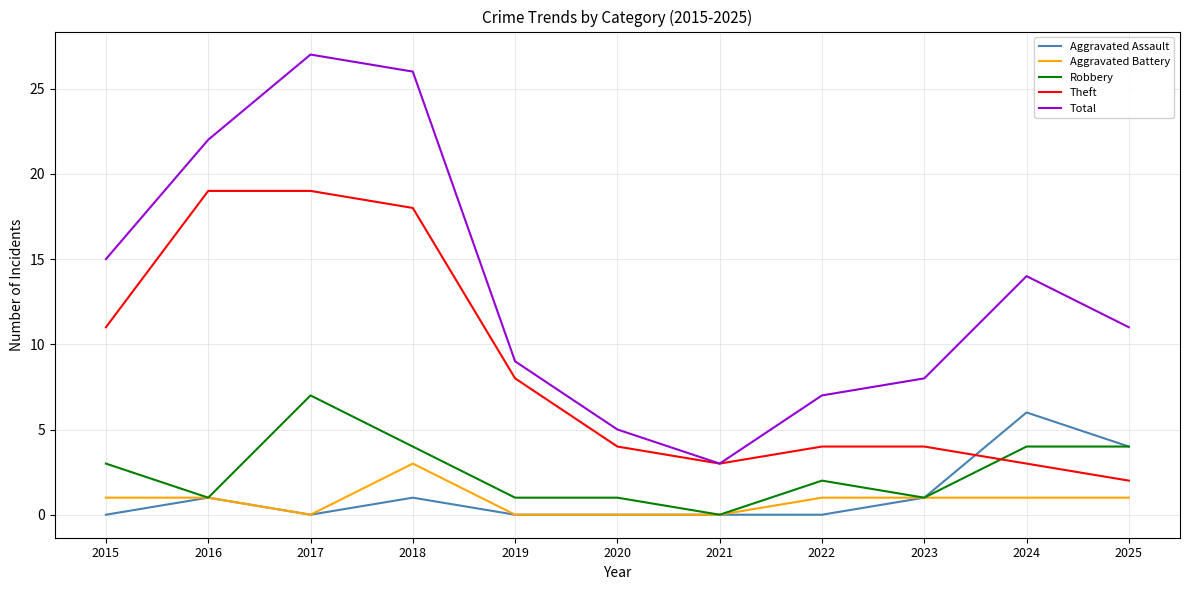

Which series changed the most between 2018 and 2019?

Total